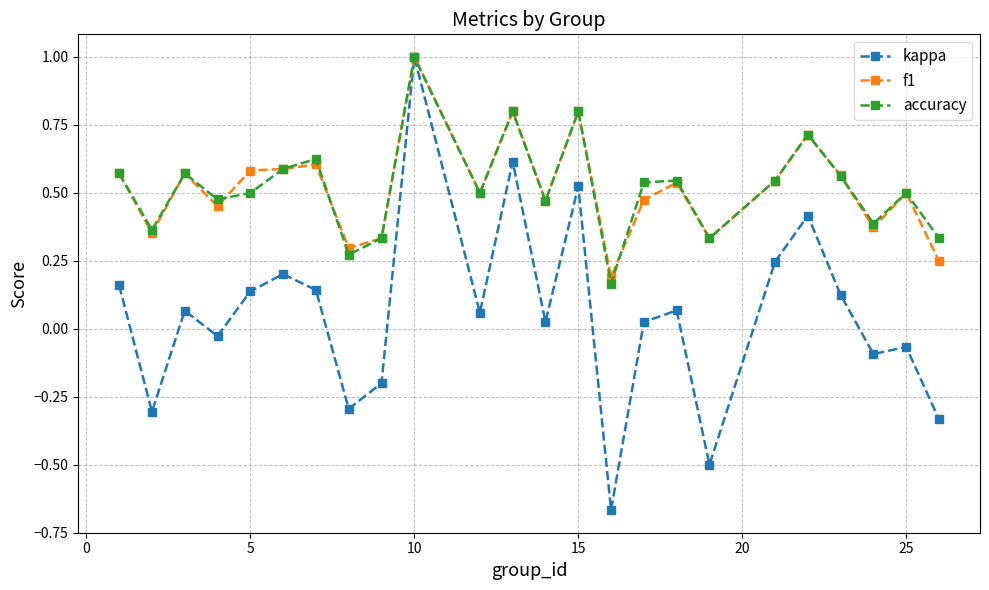

At how many categories does at least one series exceed 0?

24